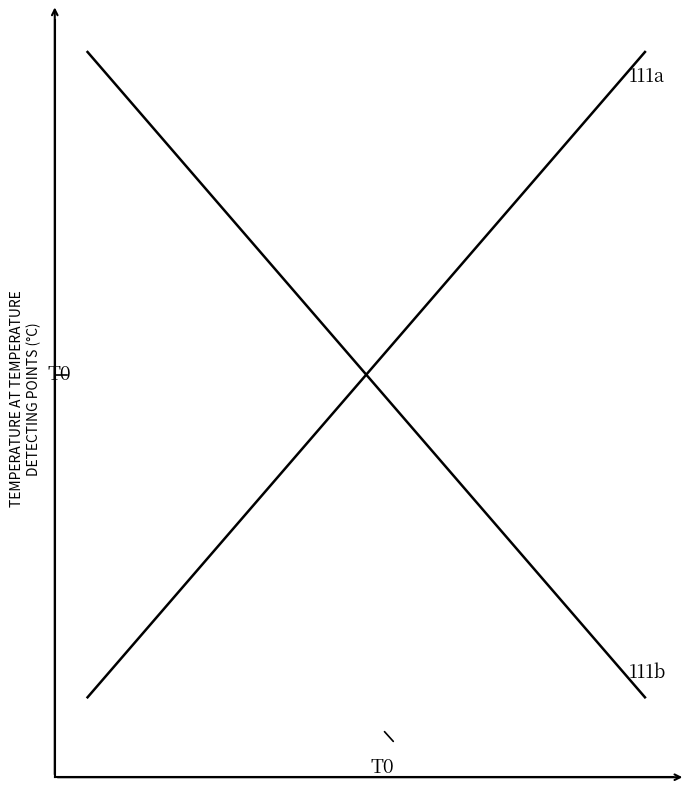

Is this an area chart (filled region under the line)?

No